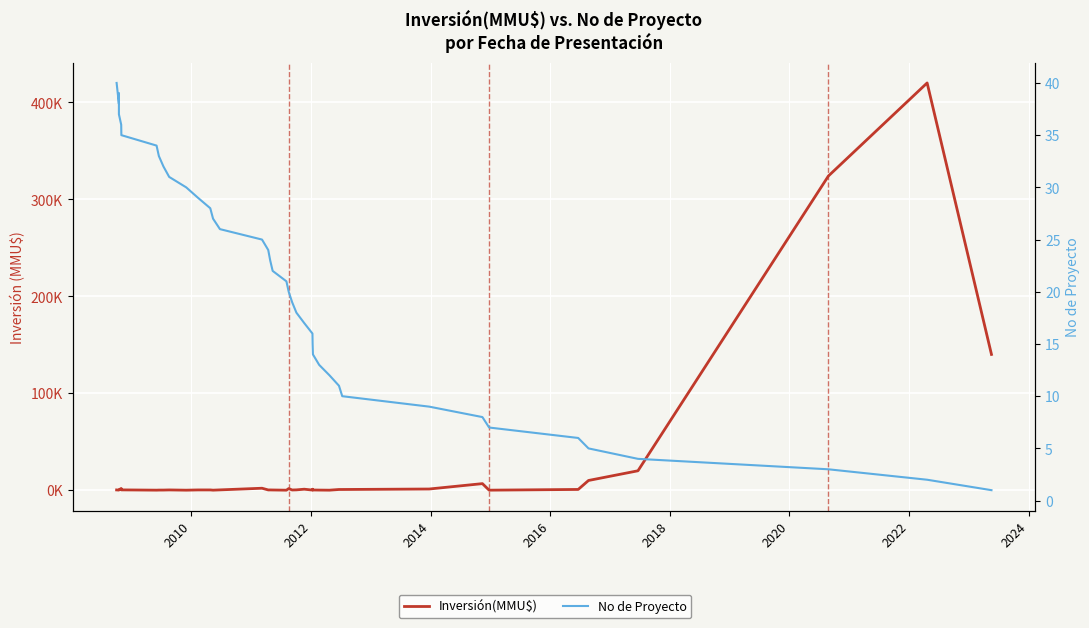

Reading right to left, extract all data points from this chart.

Inversión(MMU$): 140000	420000	324020	20000	10000	750	10	6750	1200	706	706	0	100	200	1000	100	1000	319	200	1650	0	200	250	250	2000	300	20	250	250	0	250	112	100	22	300	1750	300	250	96	250
No de Proyecto: 1	2	3	4	5	6	7	8	9	10	11	12	13	14	15	16	17	18	19	20	21	22	23	24	25	26	27	28	29	30	31	32	33	34	35	36	37	39	38	40